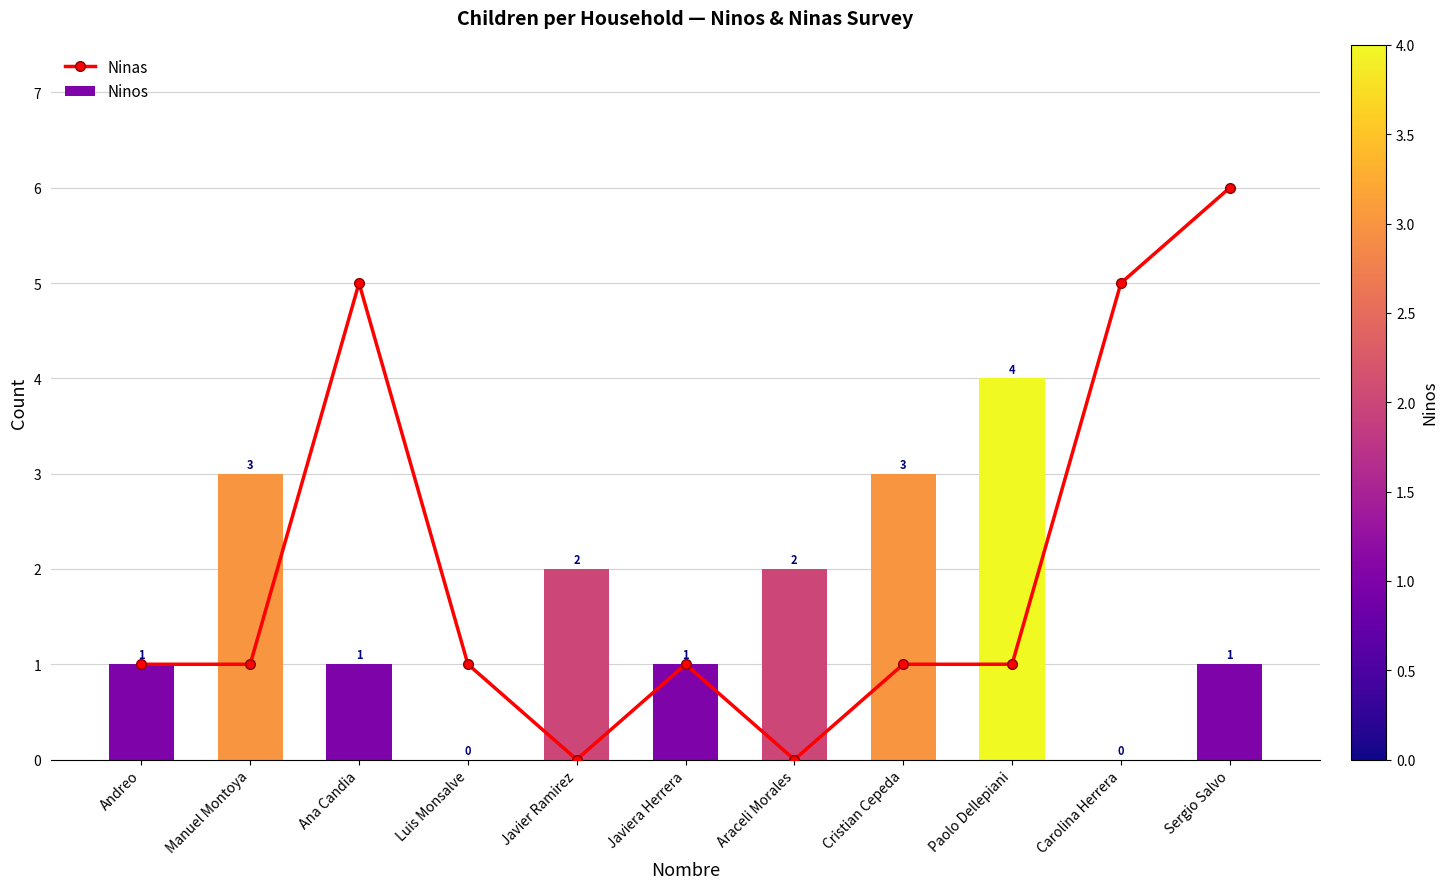

Reading left to right, extract all data points from this chart.

Ninas: Andreo=1	Manuel Montoya=1	Ana Candia=5	Luis Monsalve=1	Javier Ramirez=0	Javiera Herrera=1	Araceli Morales=0	Cristian Cepeda=1	Paolo Dellepiani=1	Carolina Herrera=5	Sergio Salvo=6
Ninos: Andreo=1	Manuel Montoya=3	Ana Candia=1	Luis Monsalve=0	Javier Ramirez=2	Javiera Herrera=1	Araceli Morales=2	Cristian Cepeda=3	Paolo Dellepiani=4	Carolina Herrera=0	Sergio Salvo=1